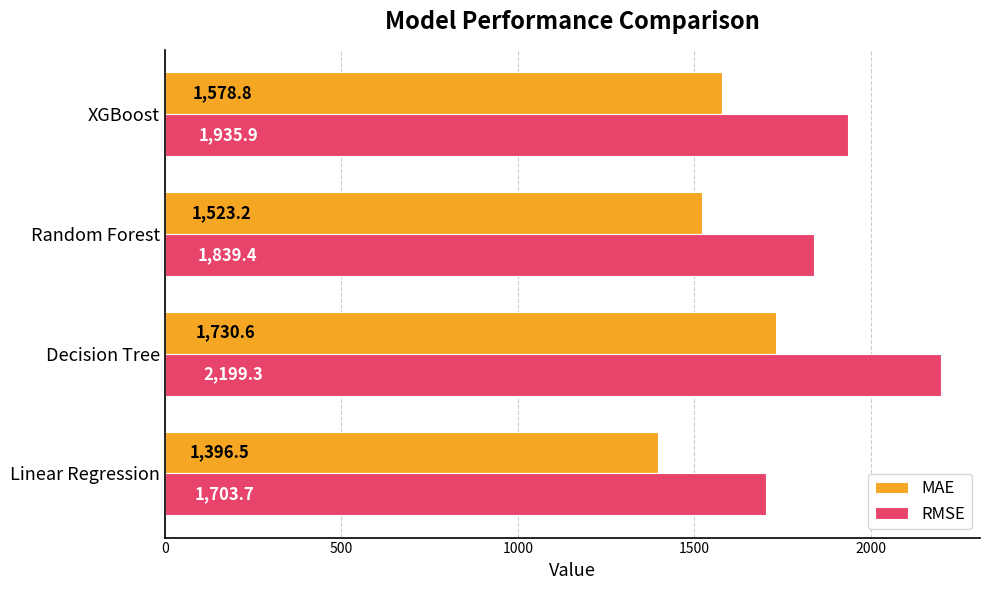

At how many categories does at least one series exceed 2087?

1